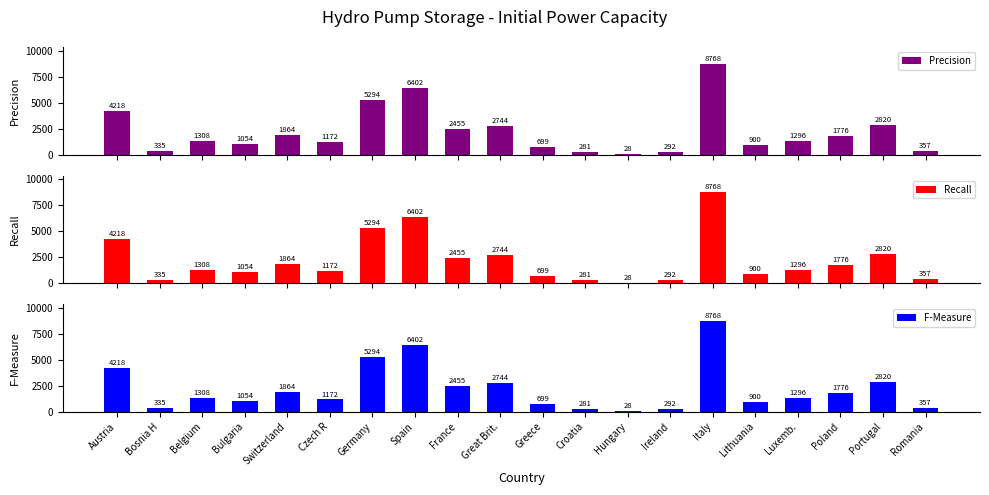

Count the number of data series in this chart.

3